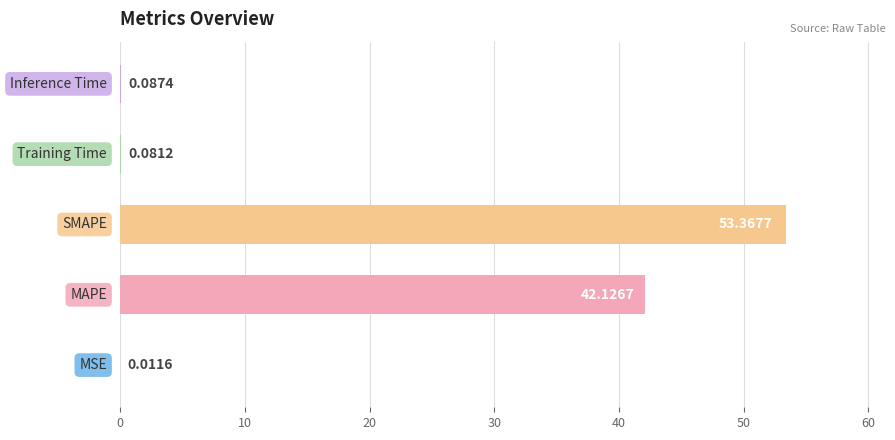

What is the sum of all values?

95.7